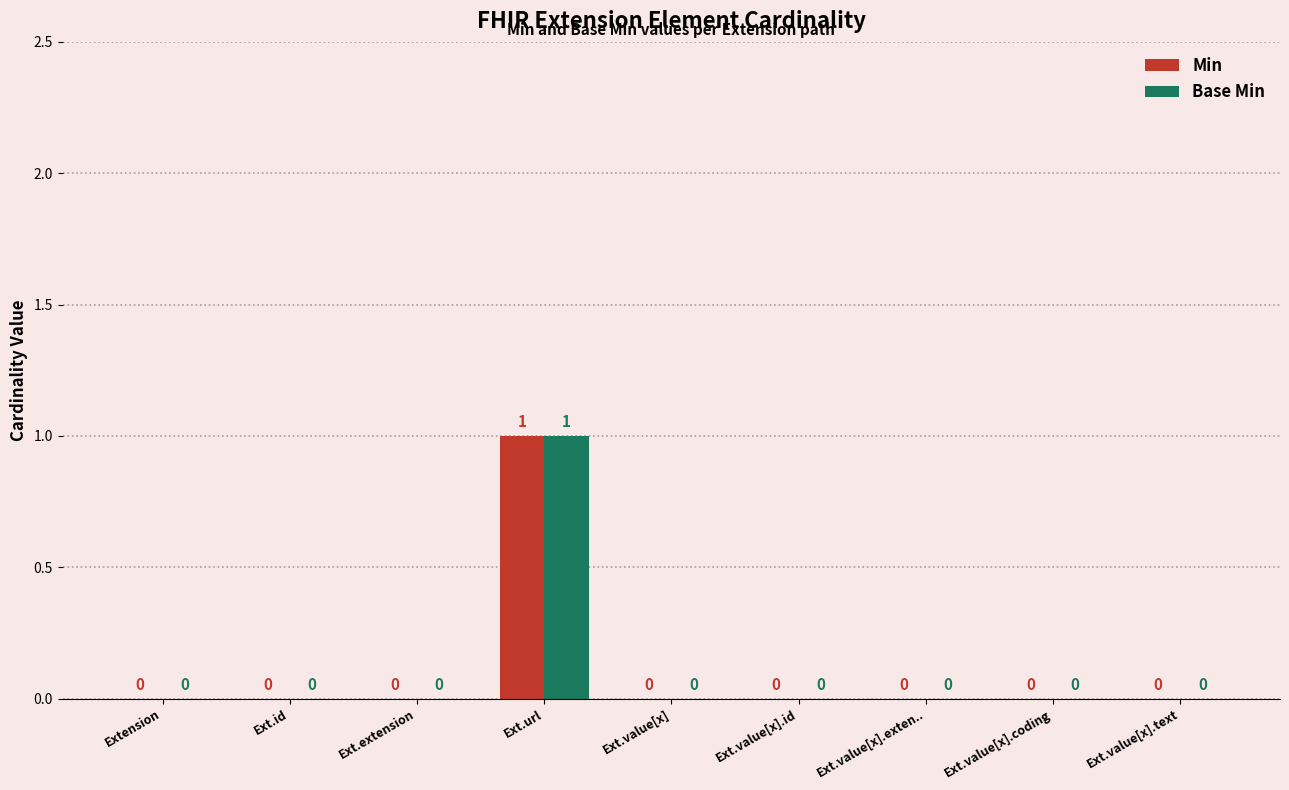

How many groups of bars are there?

9